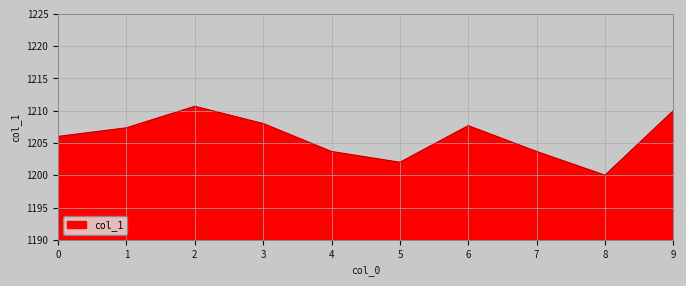

At which label does the data first exceed 1207?

1